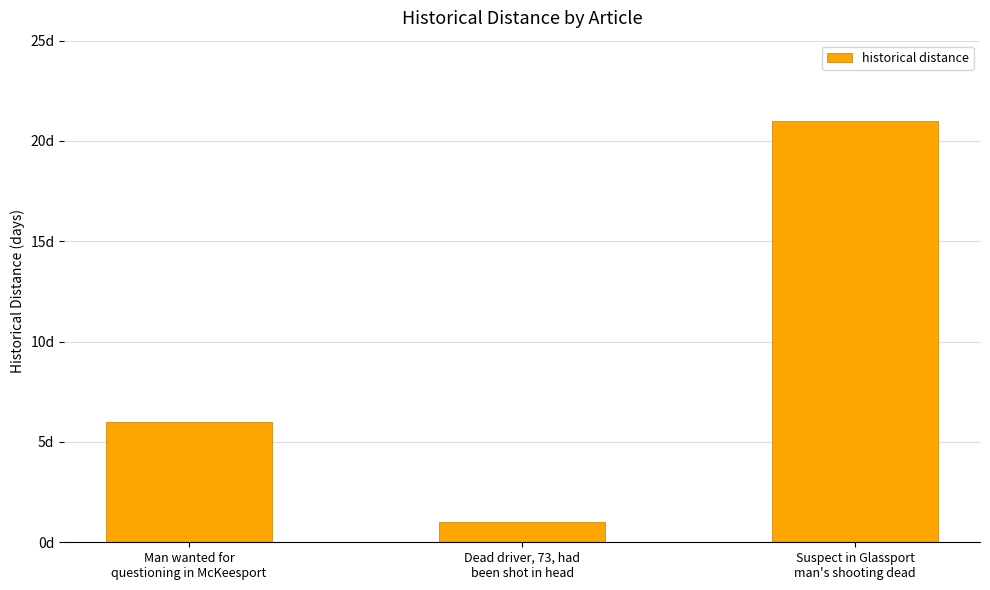

Reading left to right, extract all data points from this chart.

Man wanted for
questioning in McKeesport=6	Dead driver, 73, had
been shot in head=1	Suspect in Glassport
man's shooting dead=21